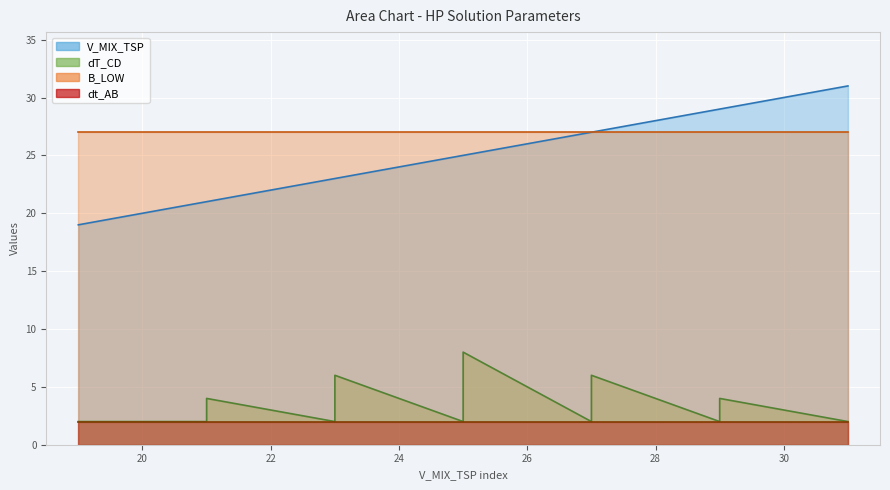

Between 21 and 25, which series saw the biggest shift?

V_MIX_TSP